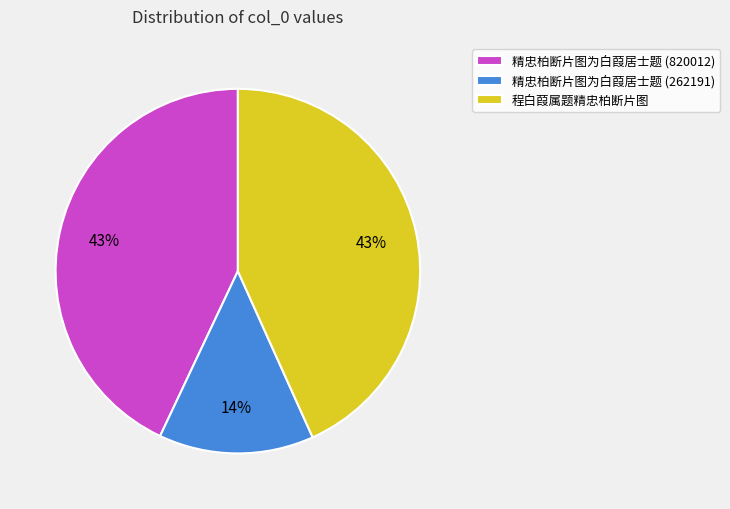

Does 程白葭属题精忠柏断片图 account for over 50% of the chart?

No